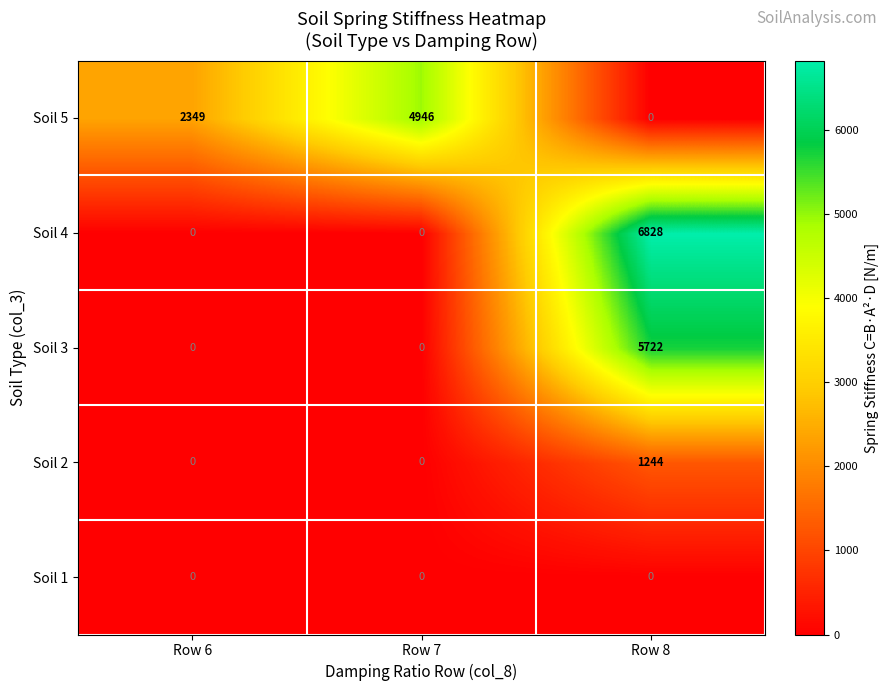

What is the total value across all series at Row 8?

13794.2